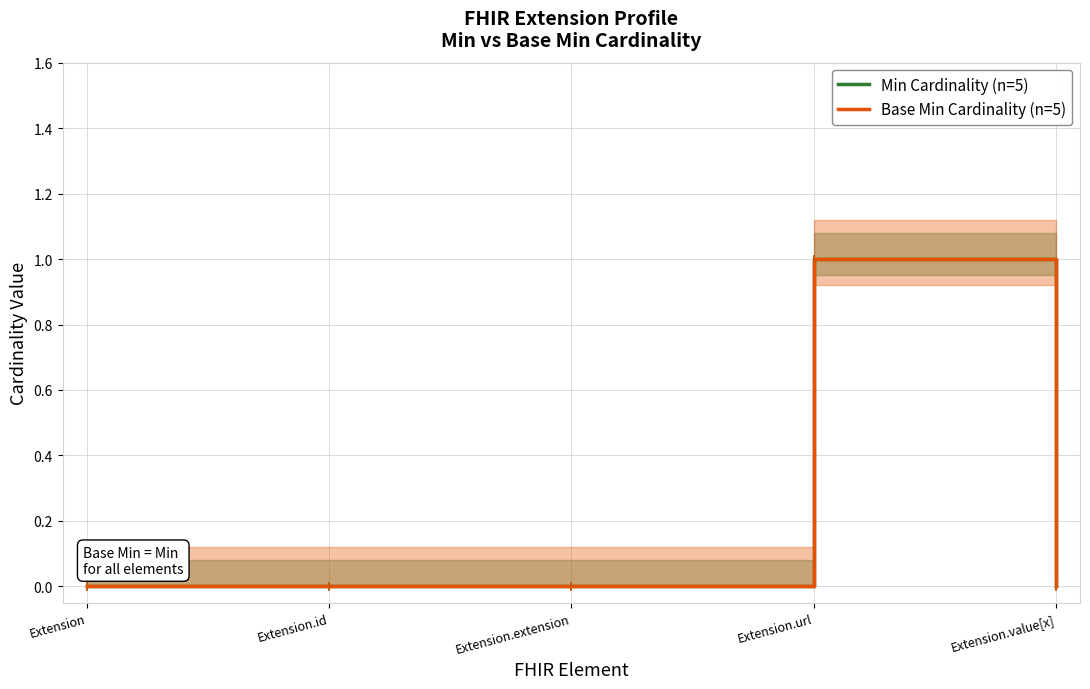

Between Extension.extension and Extension.url, which is larger?

Extension.url